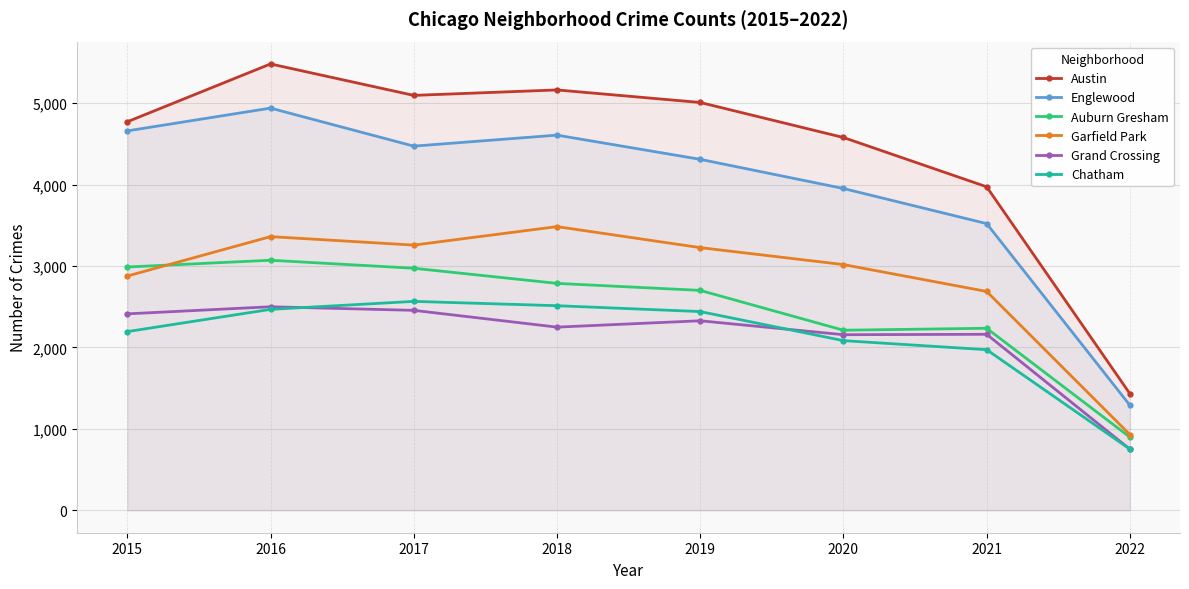

How many data points in Austin are less than 5008?

4